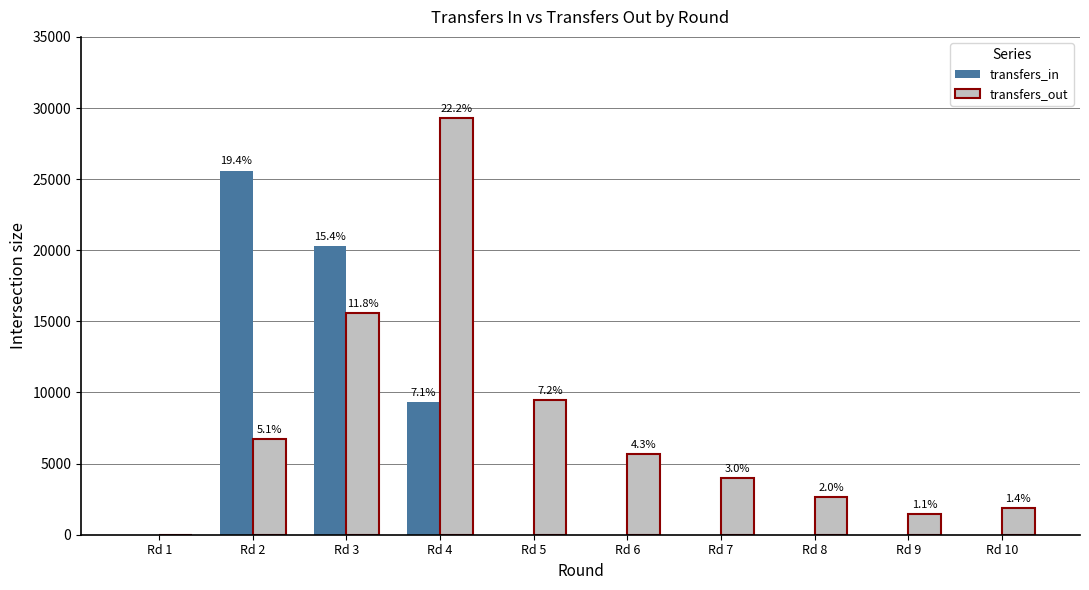

What is the sum of all transfers_out values?

76688